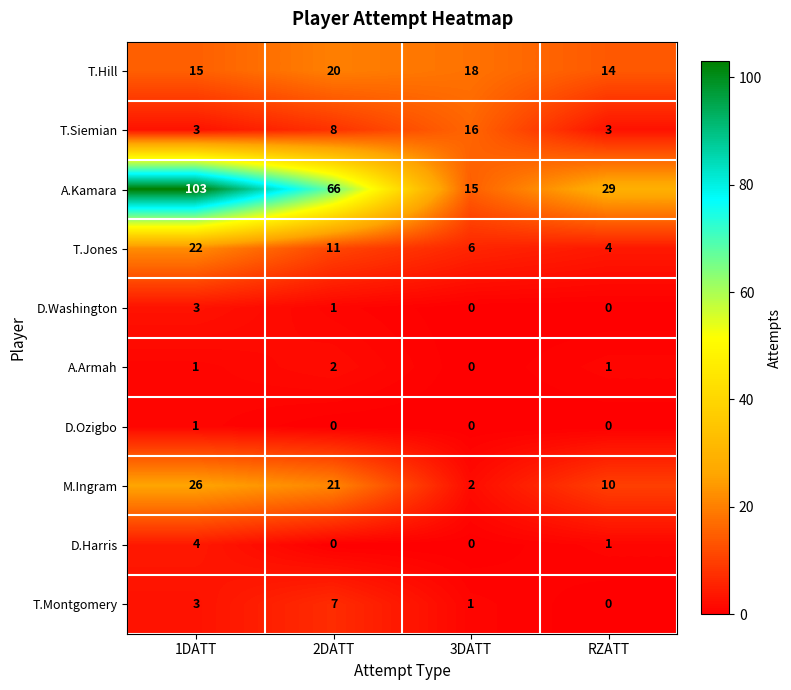

What is the total value across all series at 1DATT?

181